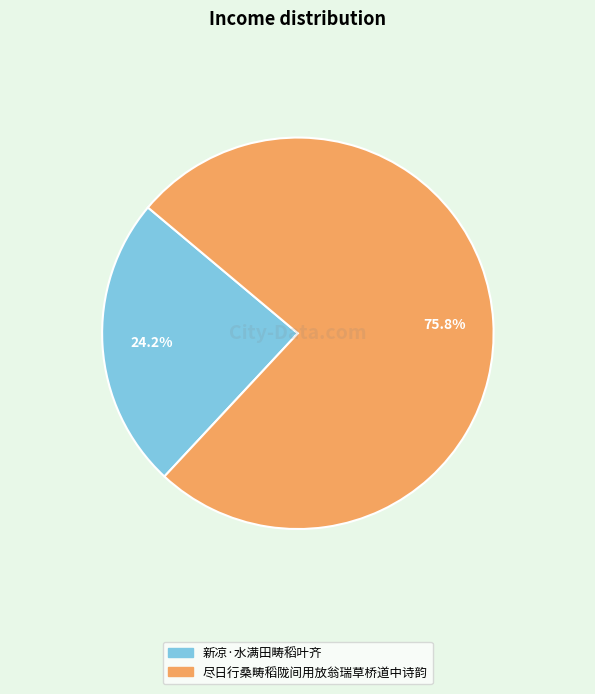

What is the smallest slice in the pie chart?

新凉·水满田畴稻叶齐